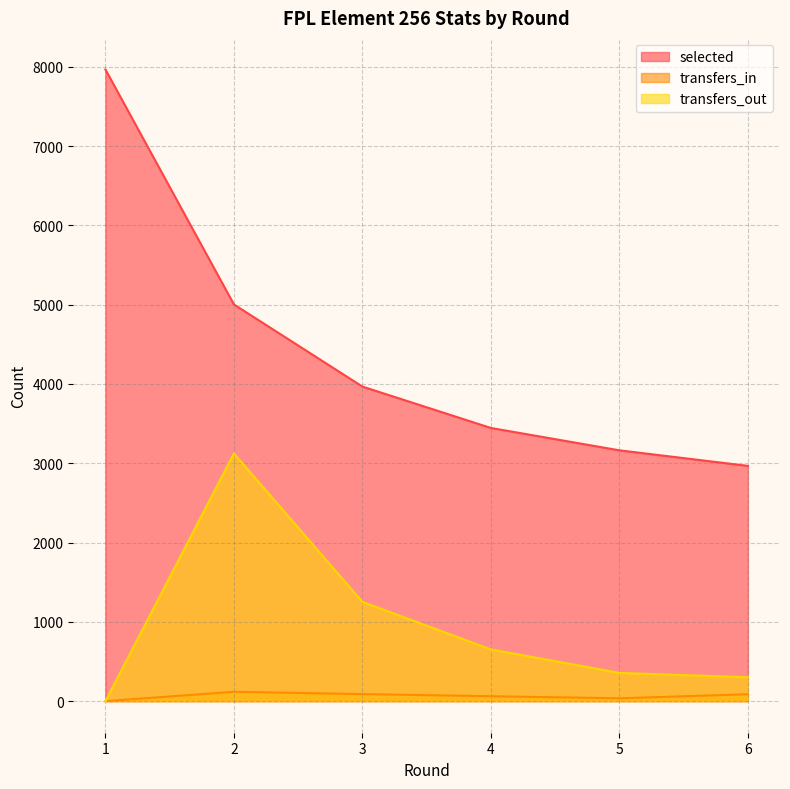

List the series in order of their overall mean, lowest first.

transfers_in, transfers_out, selected